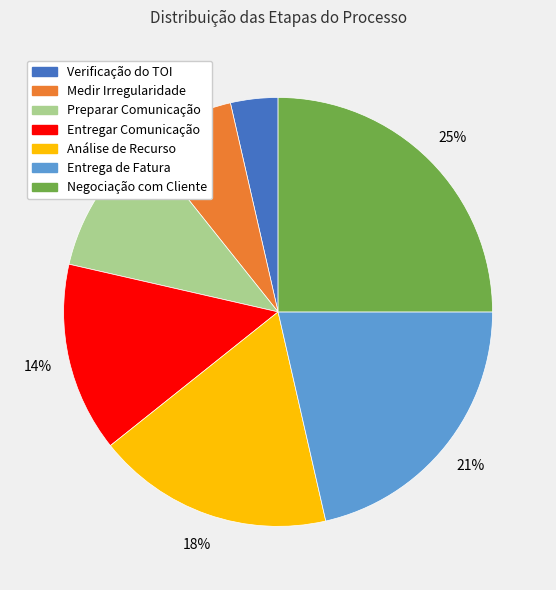

Which category has the smallest portion of the pie?

Verificação do TOI